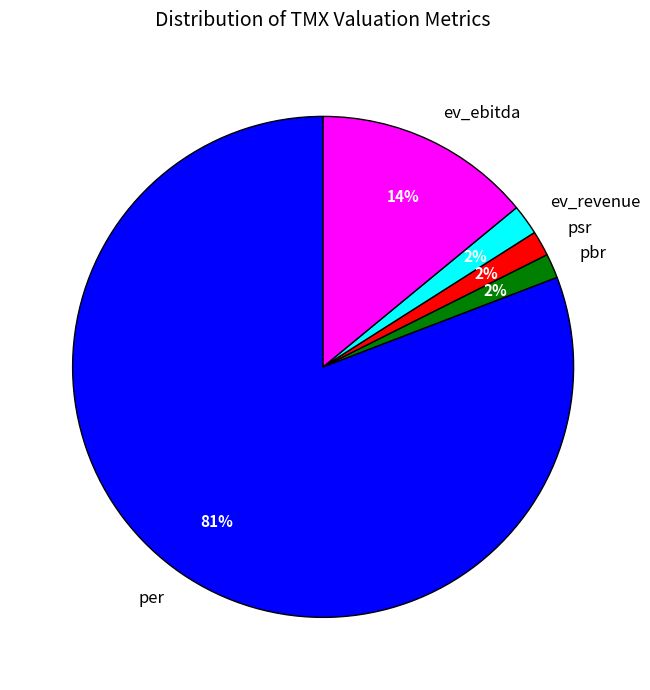

To the nearest percent, what is the average slice percentage?

20%